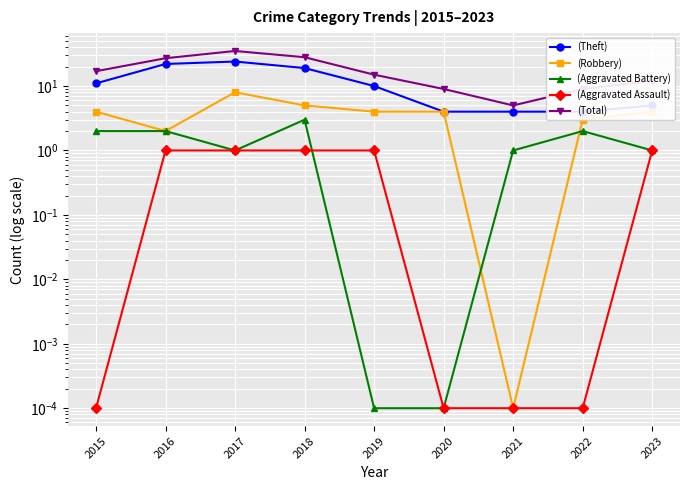

Reading right to left, what are all the values shown in this chart?

(Theft): 2023=5.0	2022=4.0	2021=4.0	2020=4.0	2019=10.0	2018=19.0	2017=24.0	2016=22.0	2015=11.0
(Robbery): 2023=4.0	2022=3.0	2021=0.0	2020=4.0	2019=4.0	2018=5.0	2017=8.0	2016=2.0	2015=4.0
(Aggravated Battery): 2023=1.0	2022=2.0	2021=1.0	2020=0.0	2019=0.0	2018=3.0	2017=1.0	2016=2.0	2015=2.0
(Aggravated Assault): 2023=1.0	2022=0.0	2021=0.0	2020=0.0	2019=1.0	2018=1.0	2017=1.0	2016=1.0	2015=0.0
(Total): 2023=12.0	2022=9.0	2021=5.0	2020=9.0	2019=15.0	2018=28.0	2017=35.0	2016=27.0	2015=17.0